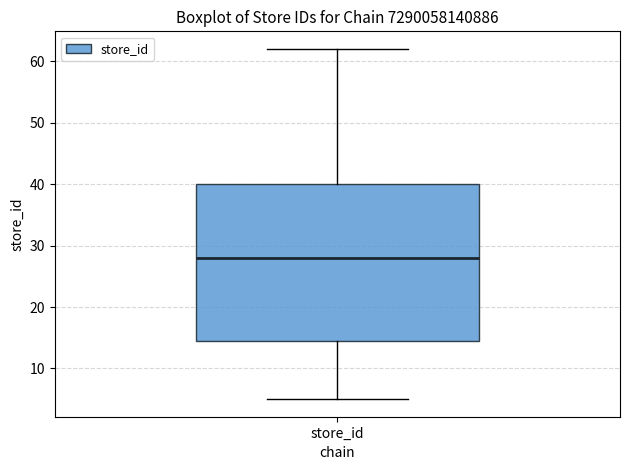

Where is the lower edge of the box for store_id on the y-axis? The values are not printed on the chart, so give them approximately, as read against the axis.

15